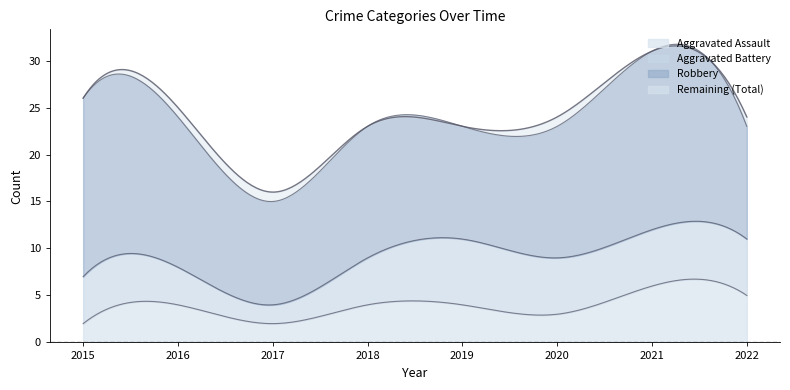

How many data points in Total are above 24?

3